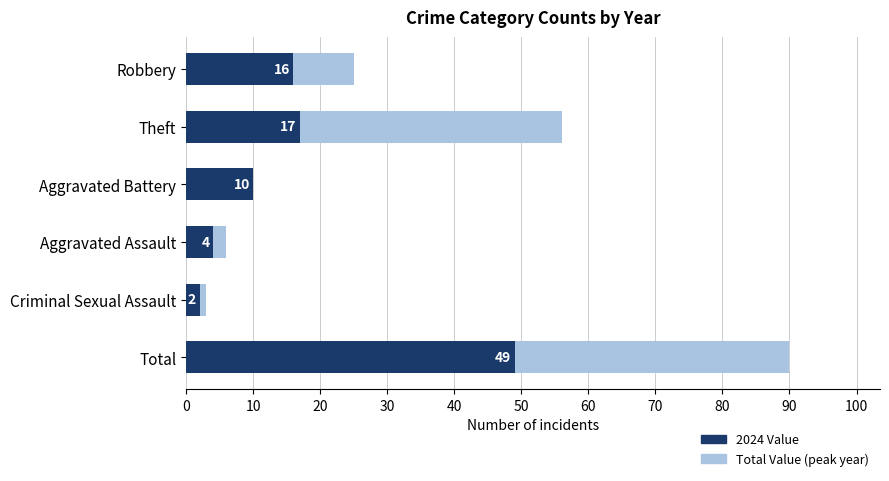

Are the bars horizontal?

Yes